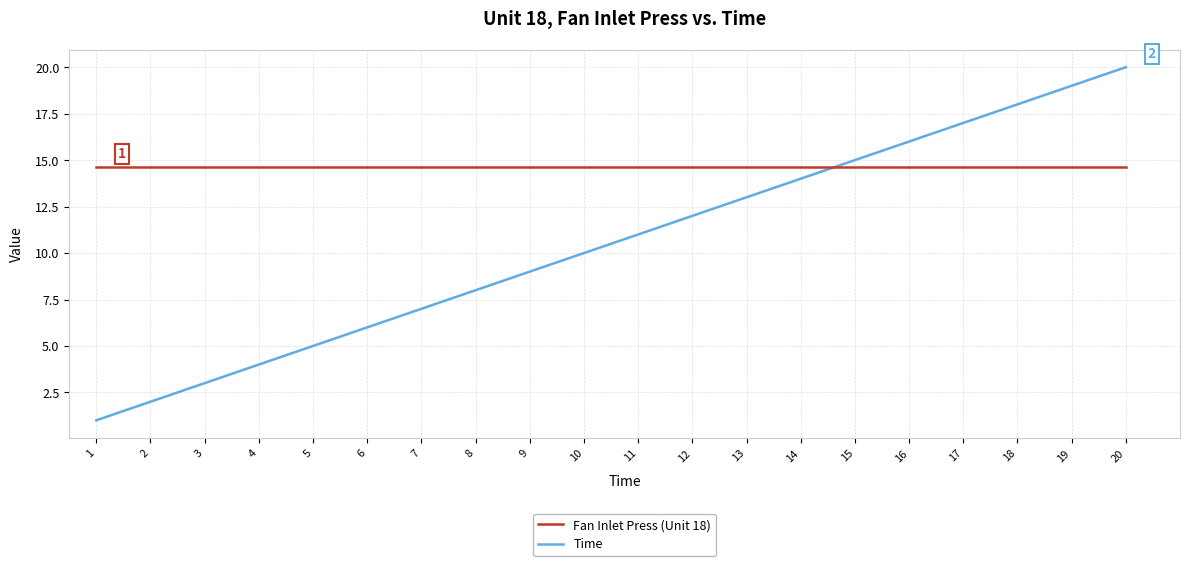

Which series ends up on top after the final intersection of Time and Fan Inlet Press (Unit 18)?

Time